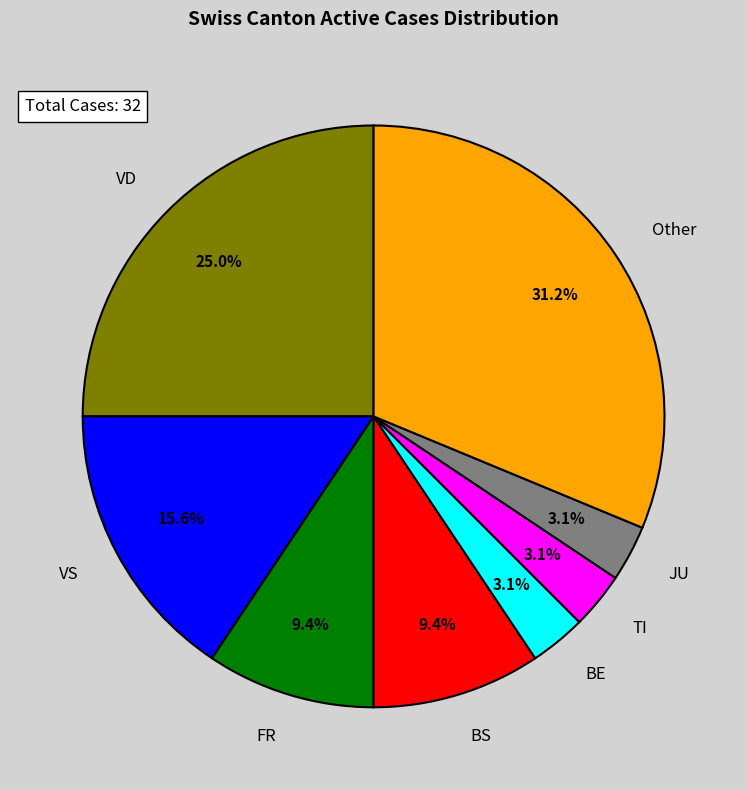

Is the sum of VD and BS greater than half?

No